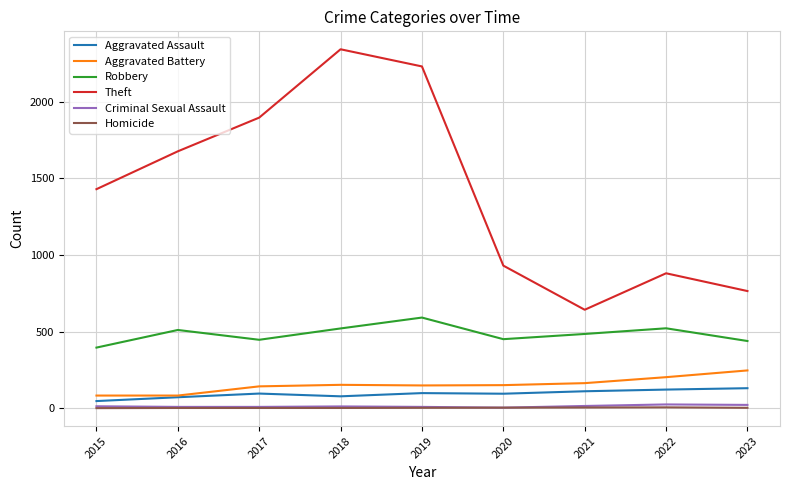

Which category has the highest value in the Robbery series?

2019